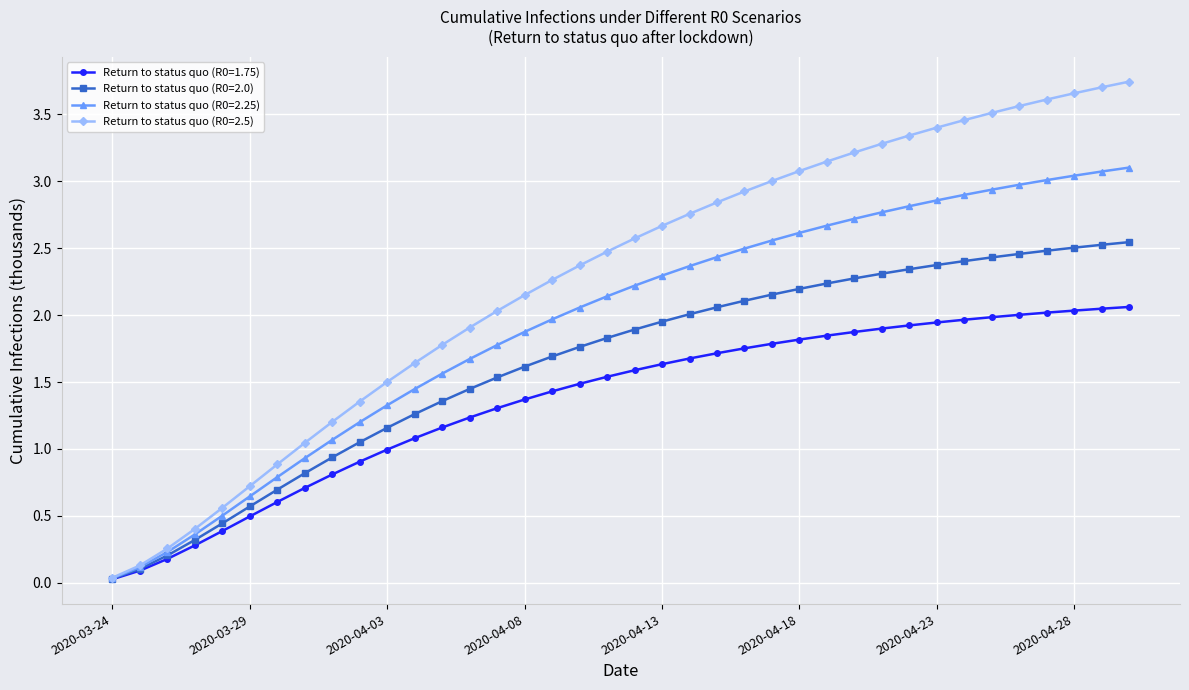

What is the difference between the maximum and minimum values in the Return to status quo (R0=2.25) series?

3.1